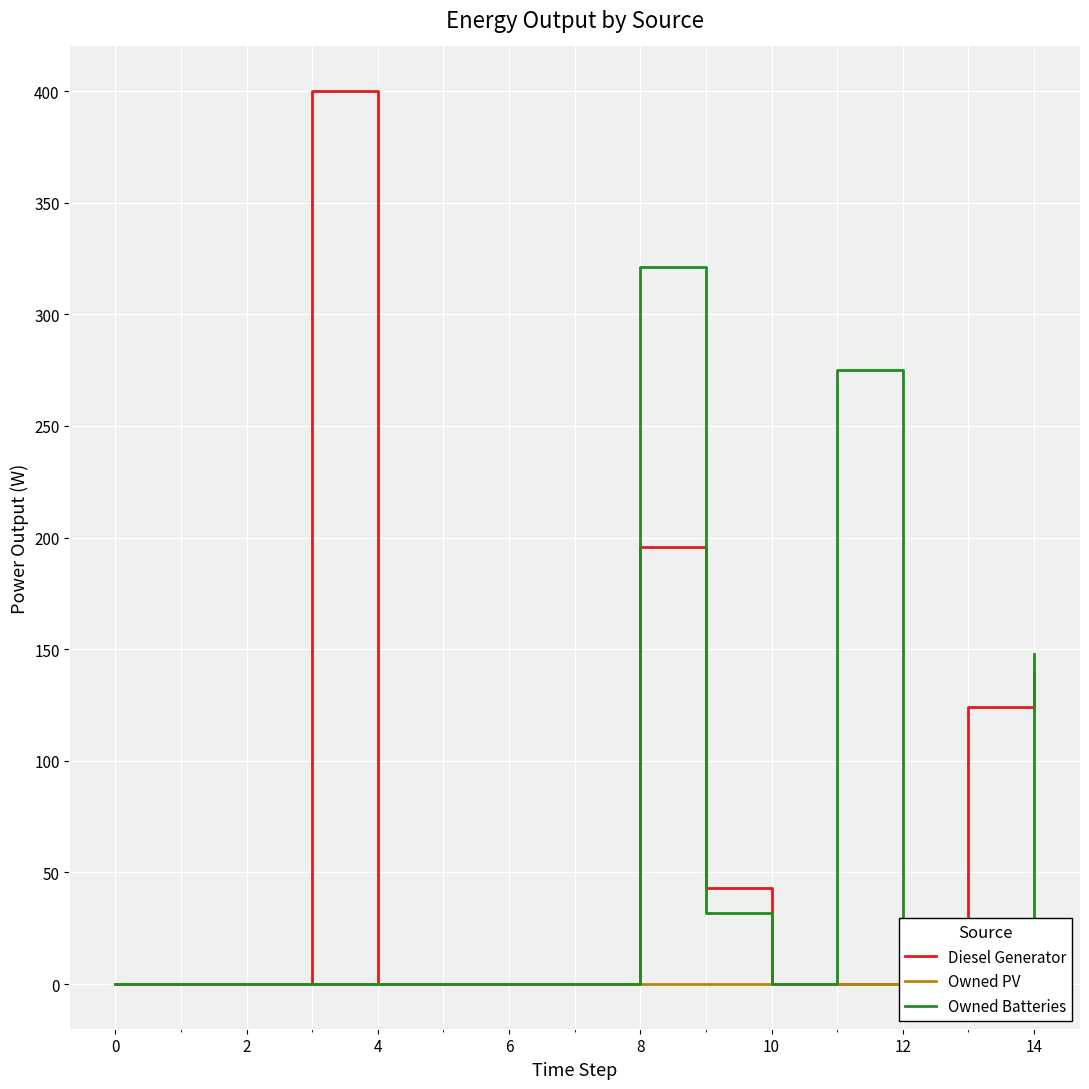

At how many categories does at least one series exceed 271?

3